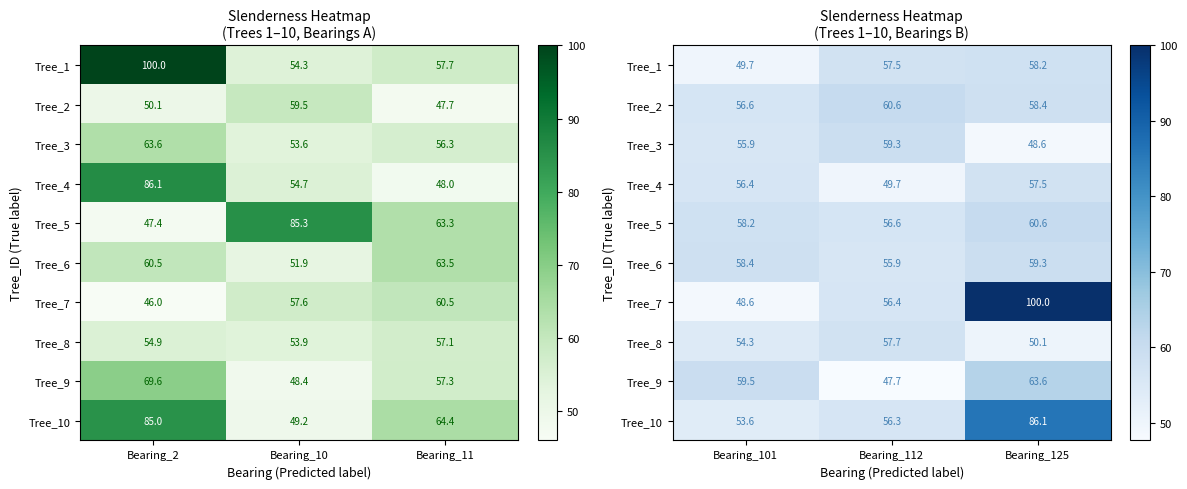

How many values in the Tree_3 series exceed 55?

2